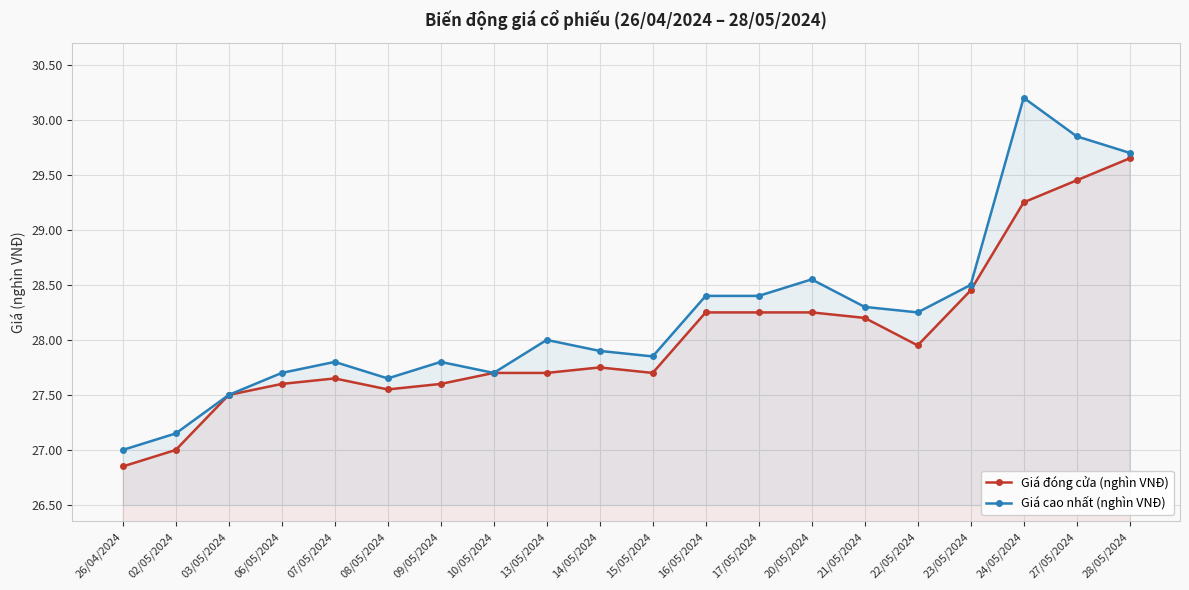

What is the greatest value displayed?

30.2